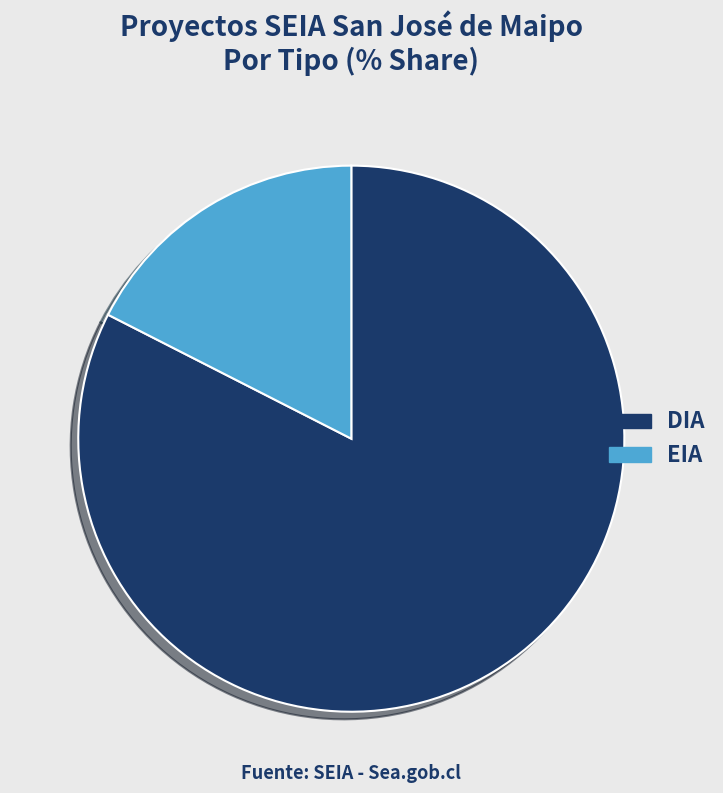

Is it true that DIA is 82% of the pie?

True